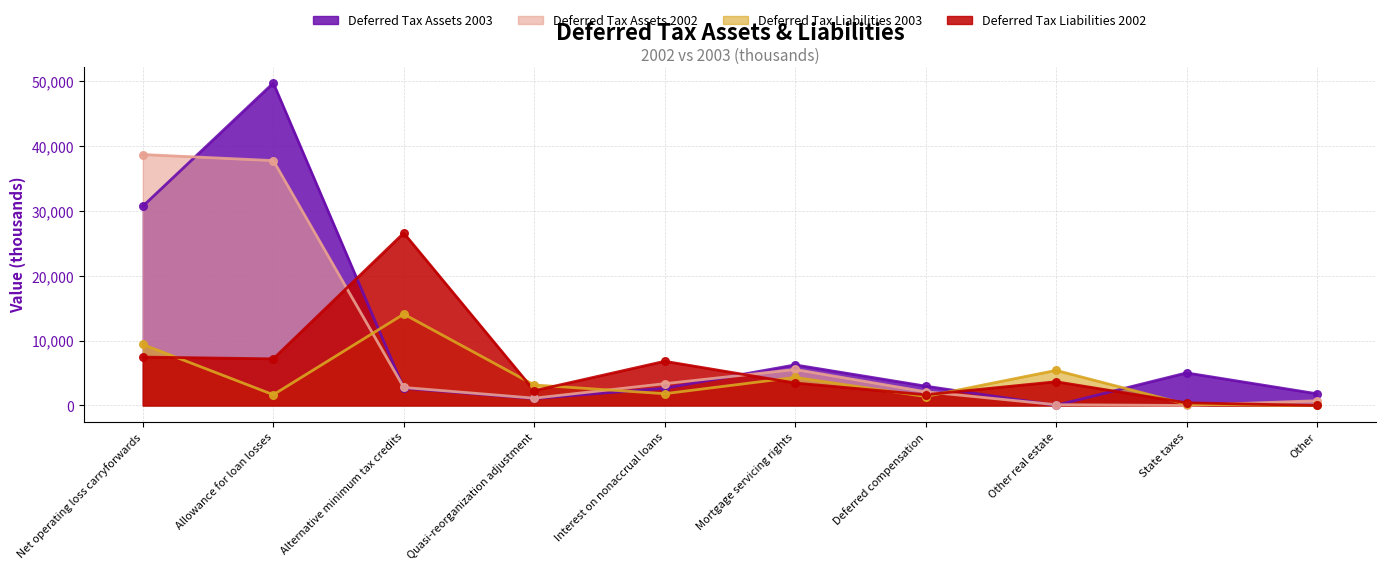

At which category is the sum across all series the highest?

Allowance for loan losses